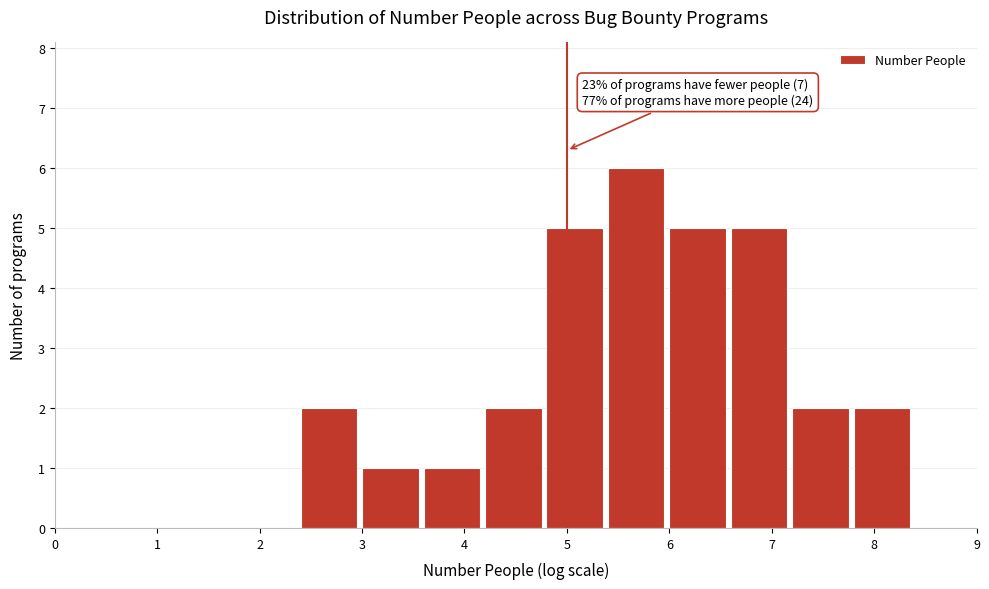

Over which range of the x-axis is the bar tallest?

5.4 to 6.0